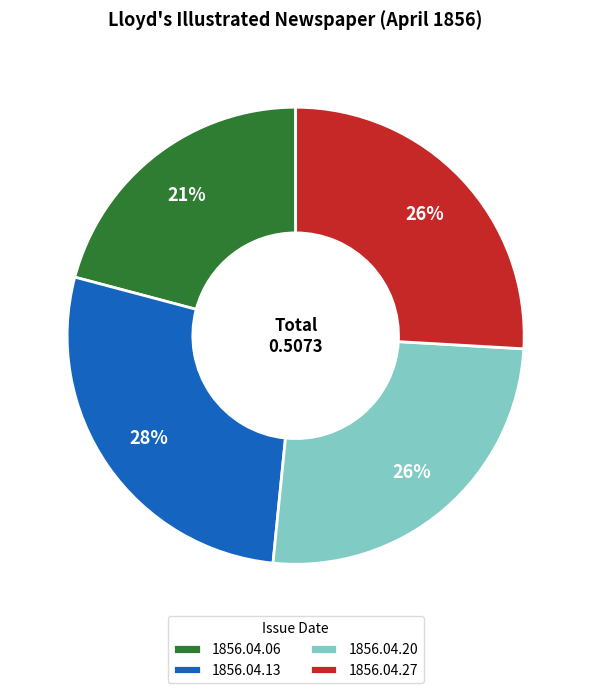

Is 1856.04.27 the majority of the pie?

No